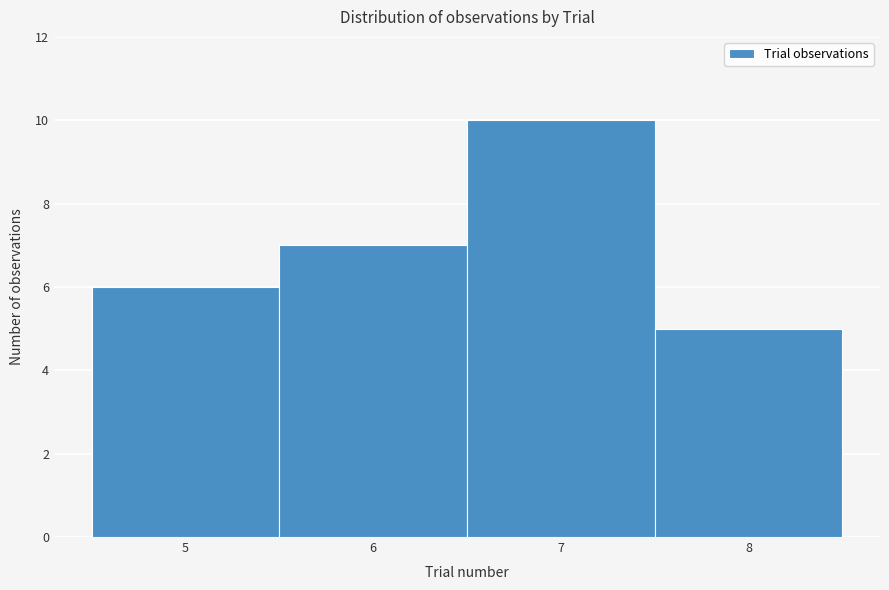

Over which range of the x-axis is the bar tallest?

6.5 to 7.5